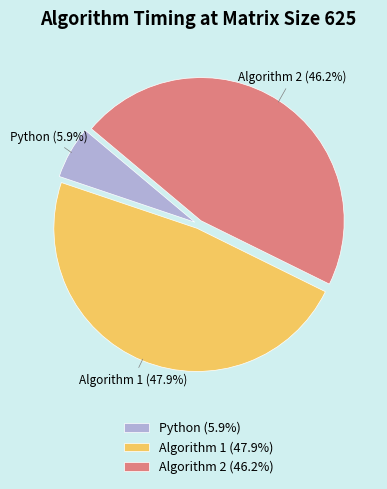

To the nearest percent, what percentage of the pie is Python?

6%